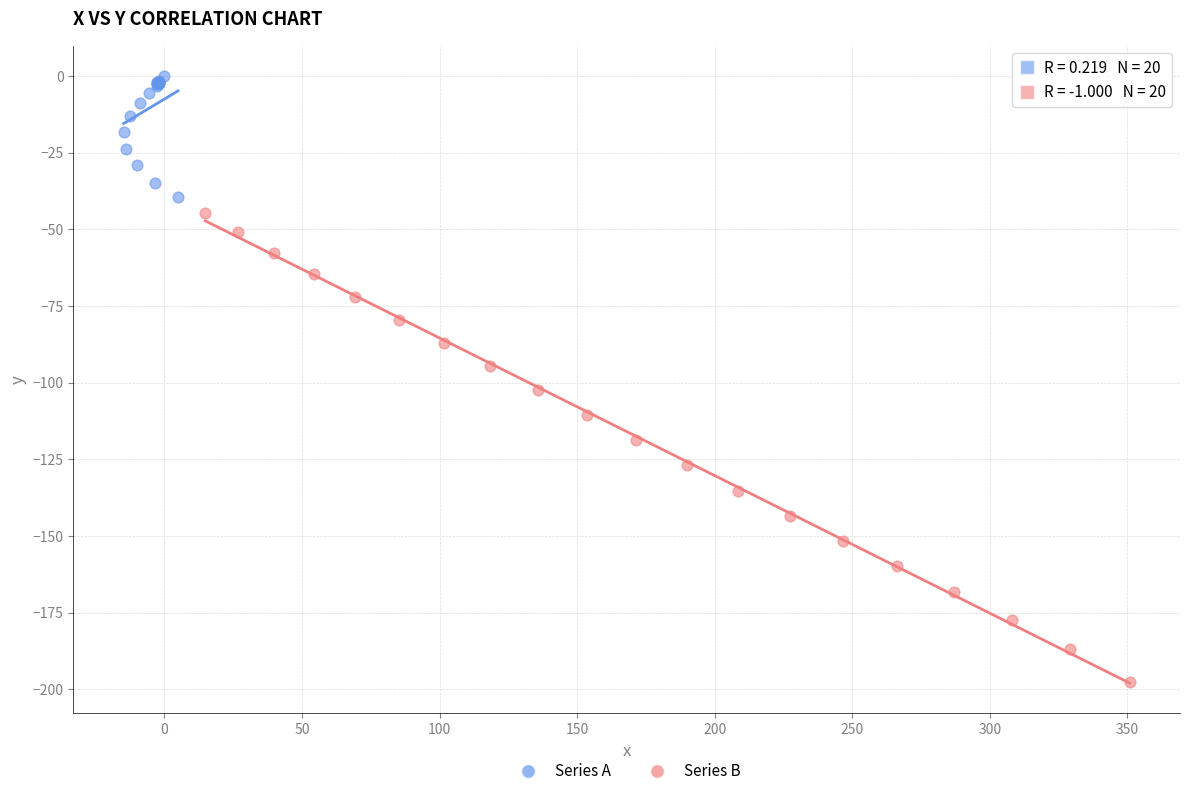

Which series contains the lowest Y value?

Series B